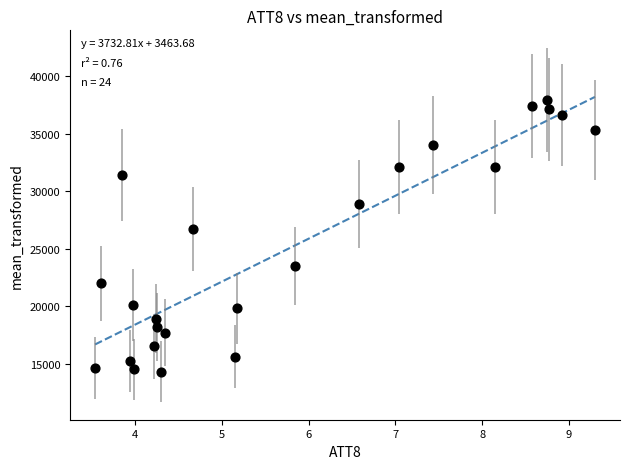

What Y value in the scatter plot is closest to 26100?

26700